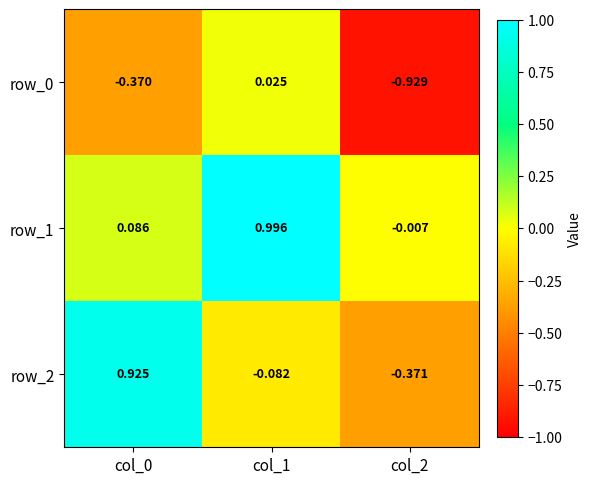

Is the value of row_2 at col_2 greater than the value of row_1 at col_0?

No